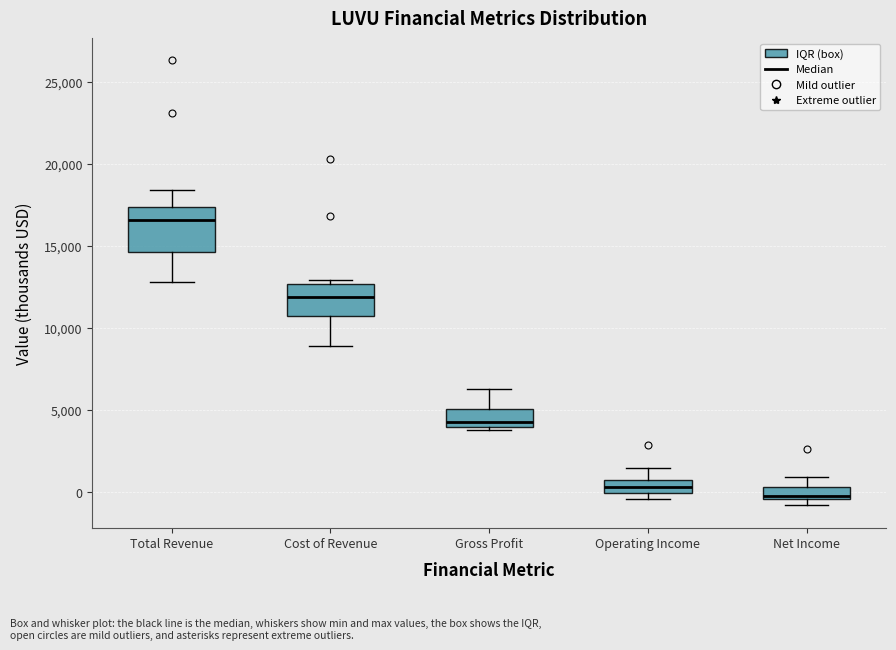

Where is the upper edge of the box for Cost of Revenue on the y-axis? The values are not printed on the chart, so give them approximately, as read against the axis.

12500